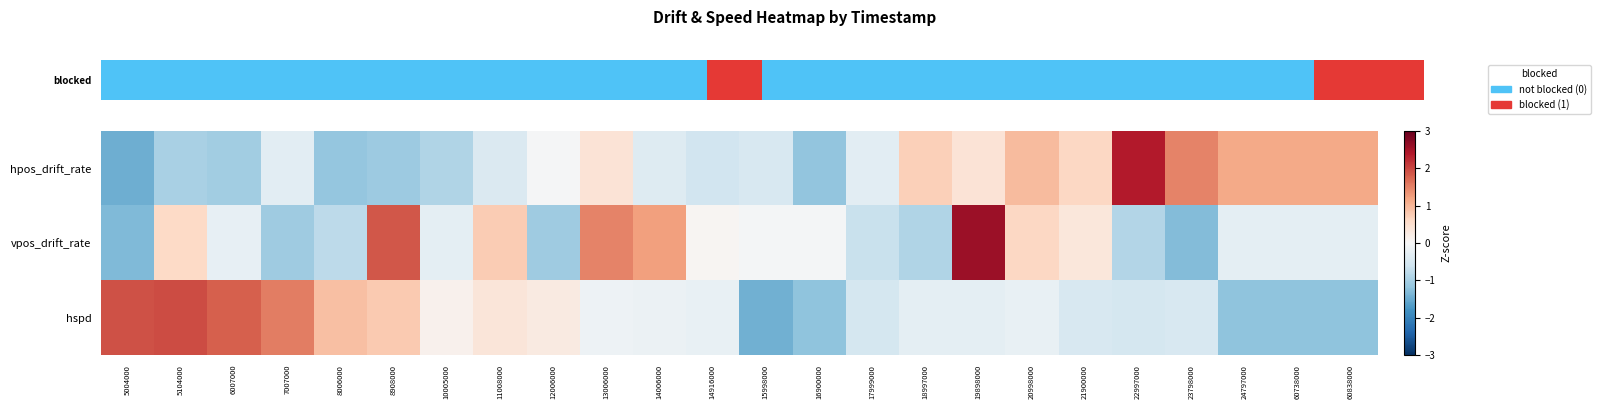

Reading left to right, transcribe all the data shown in this chart.

hpos_drift_rate: 5004000=-1.5	5104000=-1.0	6007000=-1.0	7007000=-0.3	8006000=-1.2	8908000=-1.1	10005000=-0.9	11008000=-0.4	12006000=-0.0	13006000=0.4	14006000=-0.4	14916000=-0.6	15998000=-0.5	16900000=-1.2	17999000=-0.3	18997000=0.7	19898000=0.4	20998000=0.9	21900000=0.6	22997000=2.4	23798000=1.5	24797000=1.1	60738000=1.1	60838000=1.1
vpos_drift_rate: 5004000=-1.3	5104000=0.6	6007000=-0.3	7007000=-1.1	8006000=-0.8	8908000=1.9	10005000=-0.3	11008000=0.8	12006000=-1.1	13006000=1.5	14006000=1.2	14916000=0.1	15998000=-0.1	16900000=-0.1	17999000=-0.7	18997000=-0.9	19898000=2.6	20998000=0.6	21900000=0.3	22997000=-0.9	23798000=-1.3	24797000=-0.3	60738000=-0.3	60838000=-0.3
hspd: 5004000=1.9	5104000=2.0	6007000=1.8	7007000=1.5	8006000=0.9	8908000=0.8	10005000=0.1	11008000=0.4	12006000=0.3	13006000=-0.1	14006000=-0.2	14916000=-0.2	15998000=-1.4	16900000=-1.2	17999000=-0.5	18997000=-0.3	19898000=-0.3	20998000=-0.2	21900000=-0.5	22997000=-0.5	23798000=-0.5	24797000=-1.2	60738000=-1.2	60838000=-1.2